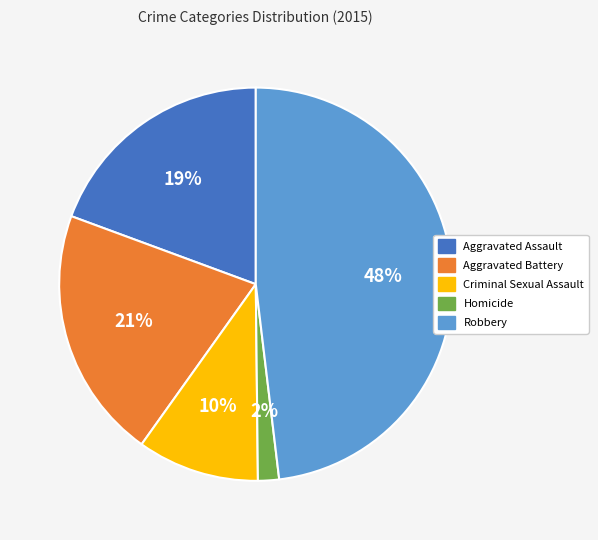

What percentage is the Robbery slice, to the nearest percent?

48%